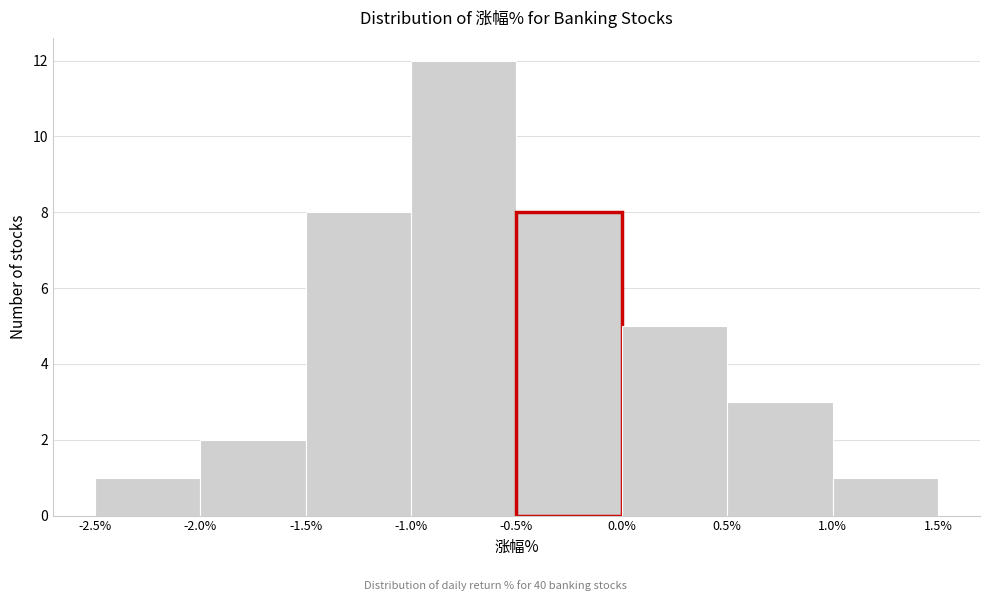

What is the height of the bar covering 0.0% to 0.5% on the x-axis? The values are not printed on the chart, so give them approximately, as read against the axis.

5